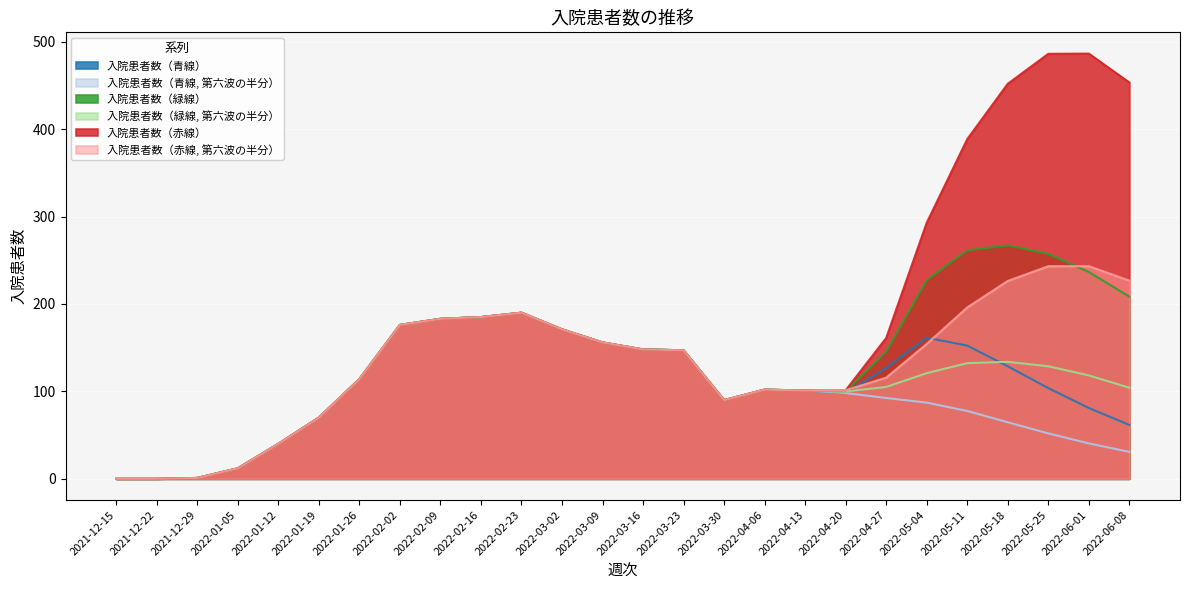

In 入院患者数（青線）, how many points are higher than both neighbors (excluding endpoints)?

3